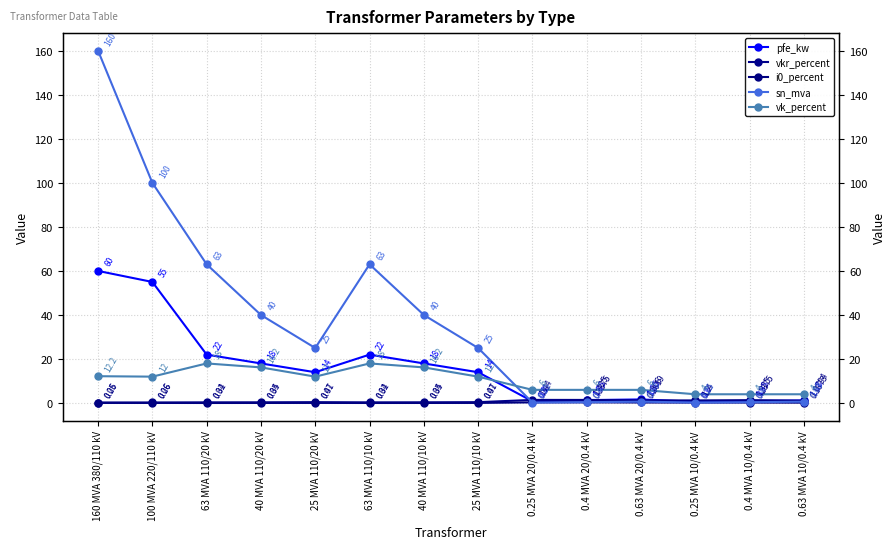

Where do sn_mva and vkr_percent first cross each other?

25 MVA 110/10 kV and 0.25 MVA 20/0.4 kV